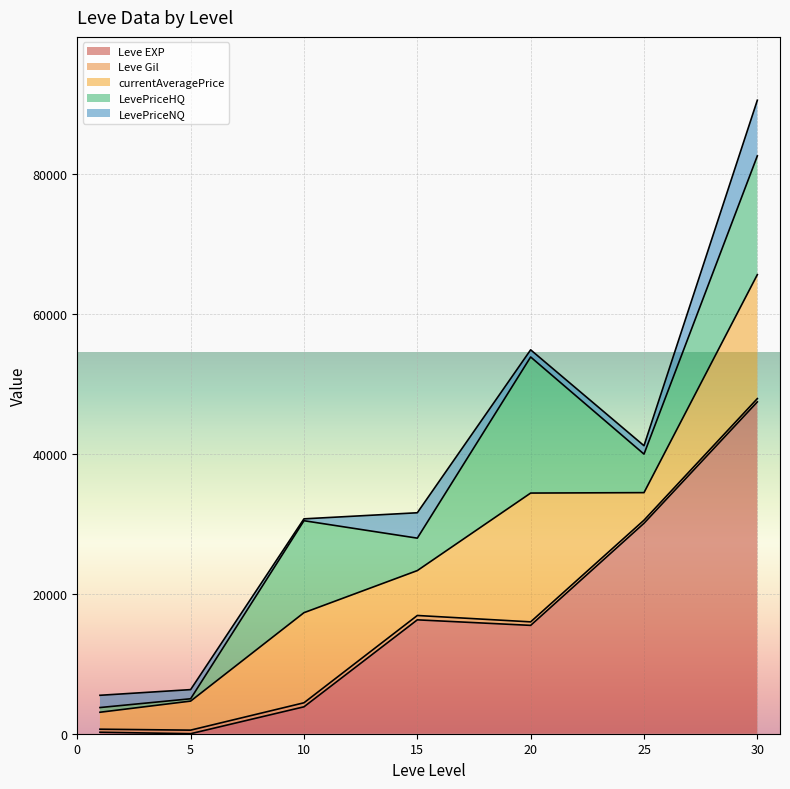

The LevePriceNQ series shows -11911 at 30. True or false?

False